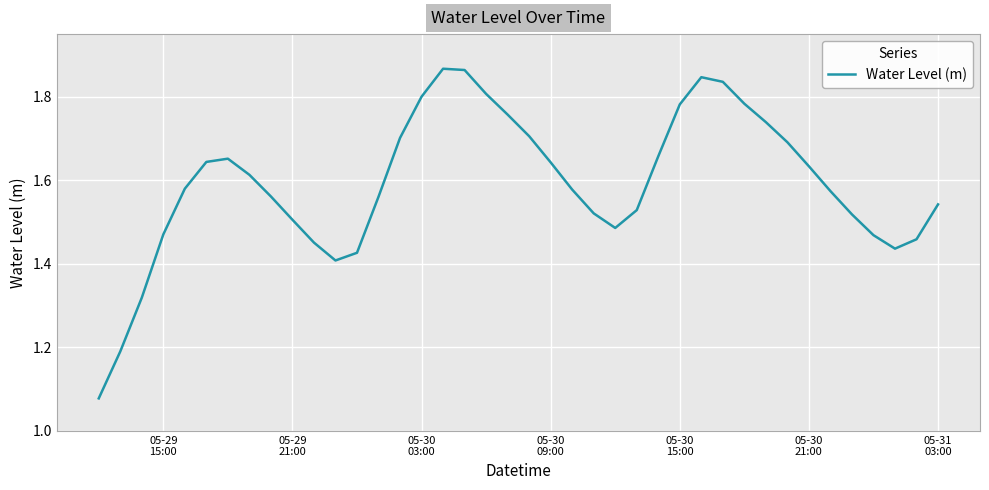

What is the difference between the maximum and minimum values?

0.8